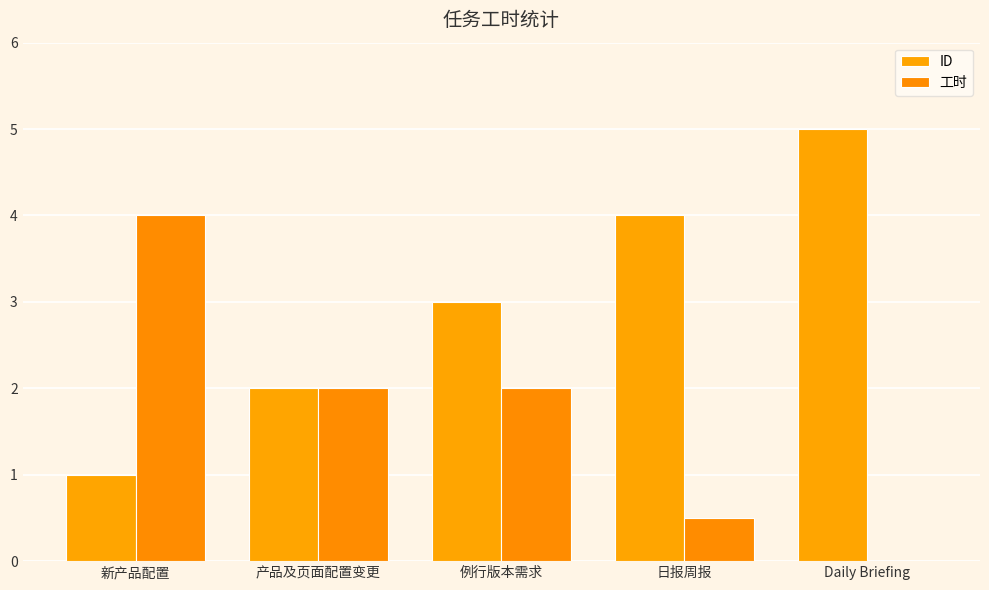

Is it true that 工时 equals -1.8 at Daily Briefing?

False